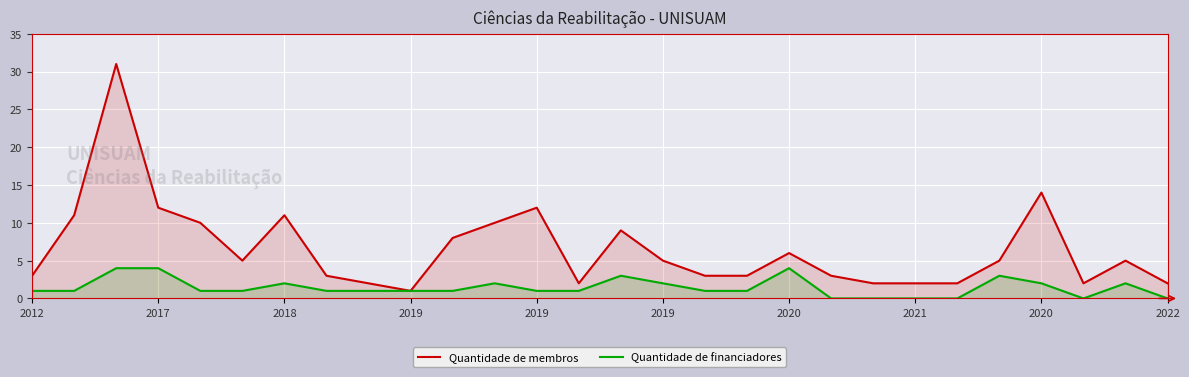

How many lines are shown in the chart?

2